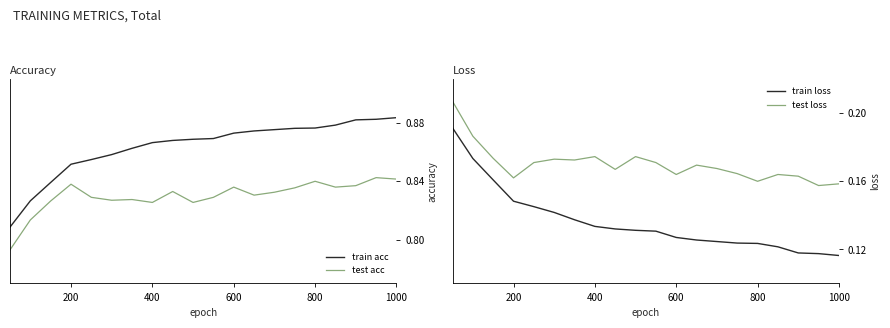

True or false: train acc and test acc intersect in this chart.

False